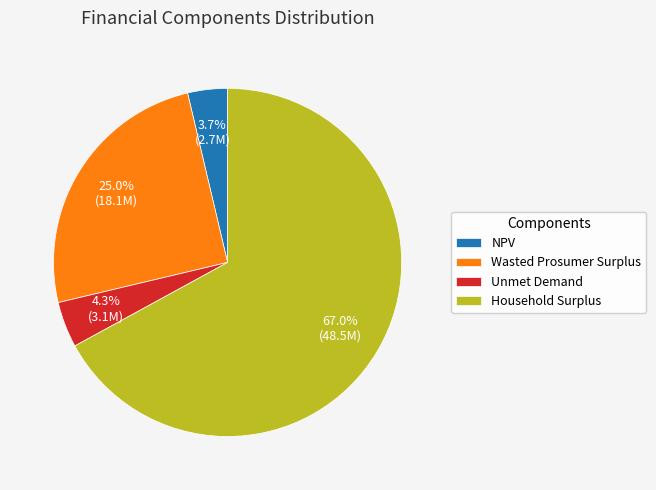

Count the number of slices in the pie.

4